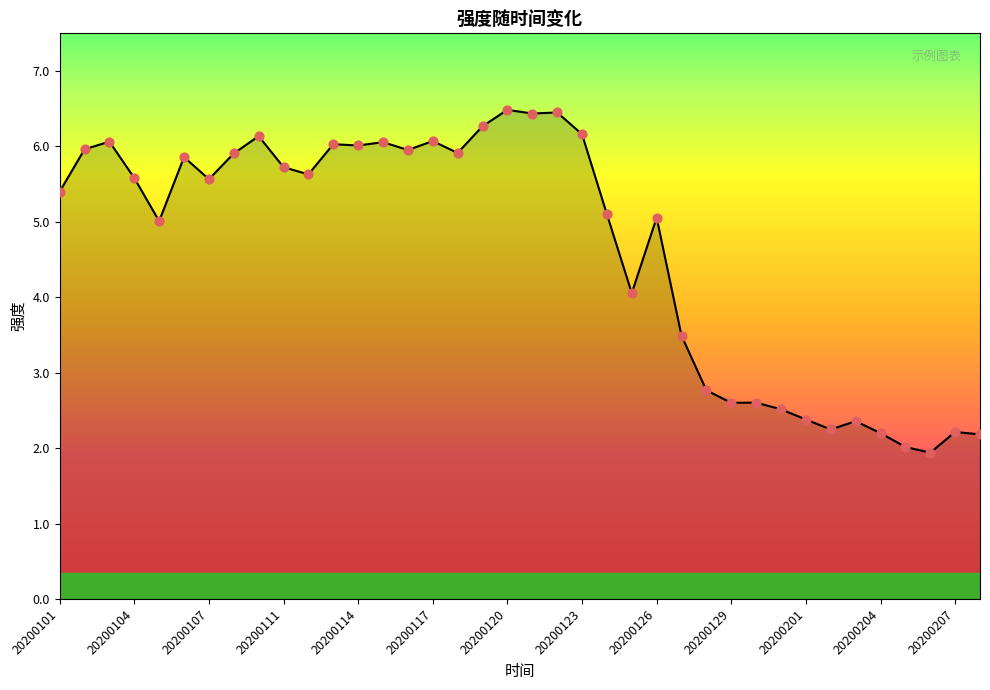

What is the greatest value displayed?

6.5